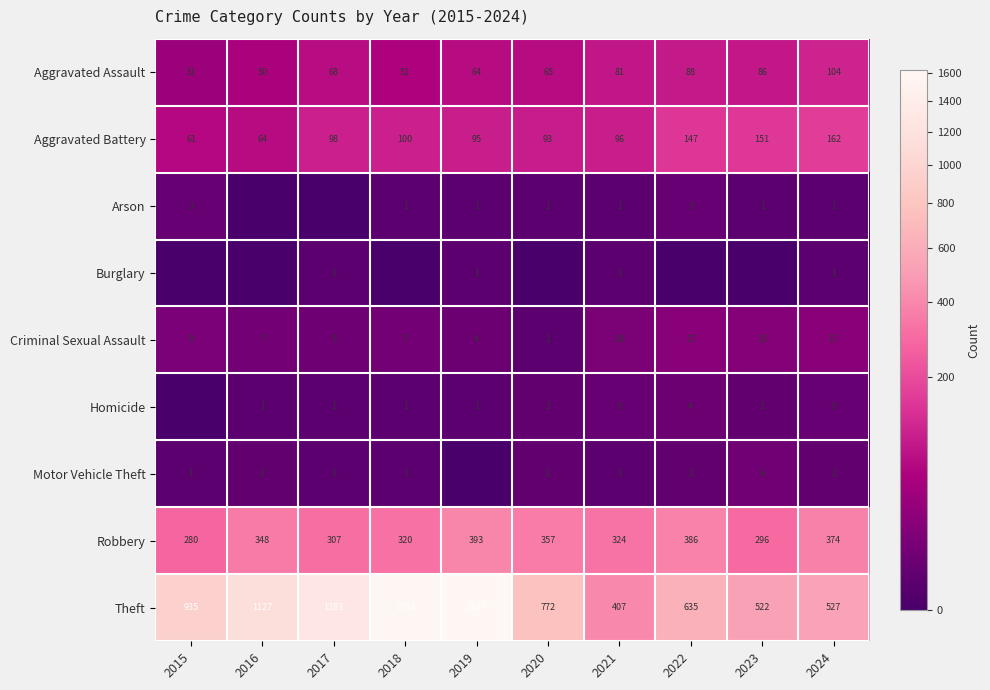

List the labels in order of Aggravated Assault value, smallest first.

2015, 2016, 2018, 2019, 2020, 2017, 2021, 2023, 2022, 2024